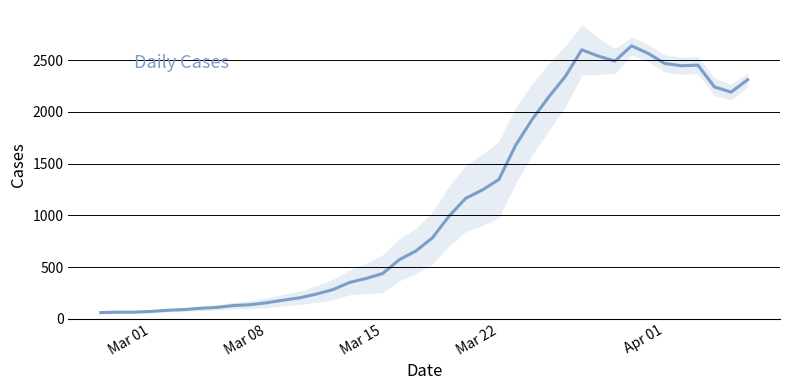

Where is the data nearest to the value 1349?

Mar 22